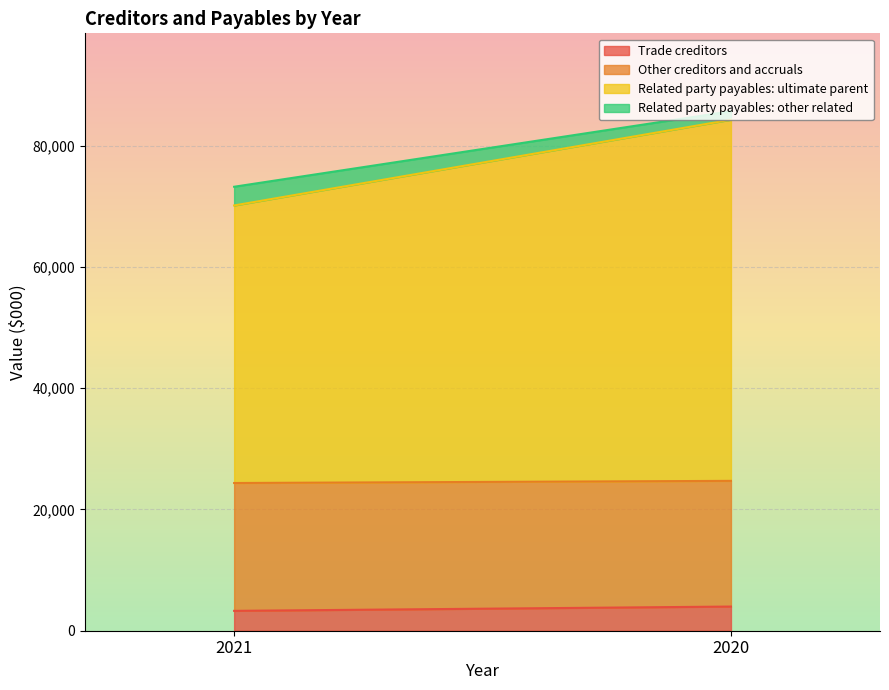

What is the maximum value for Trade creditors?

3984